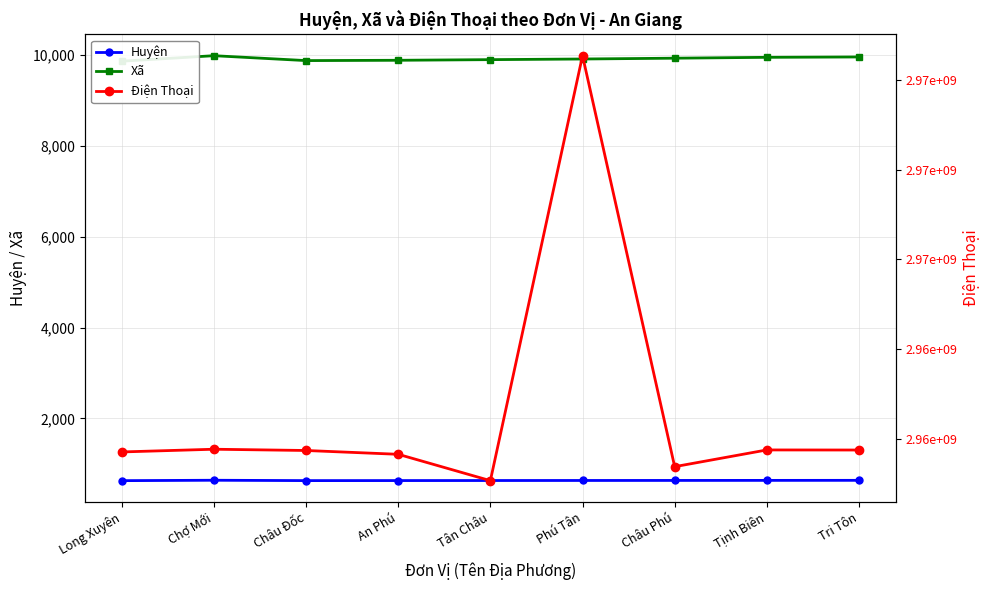

What is the difference between the second highest and second lowest values in the Điện Thoại series?

194582